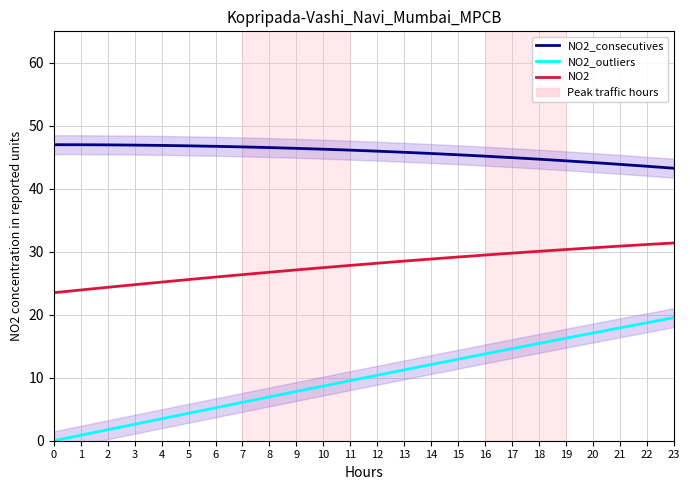

At which category is the sum across all series the highest?

23